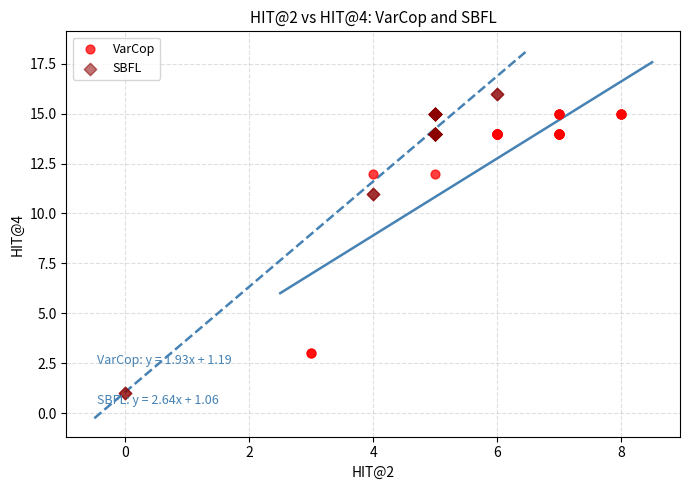

Which series has the largest Y range (max minus min)?

SBFL